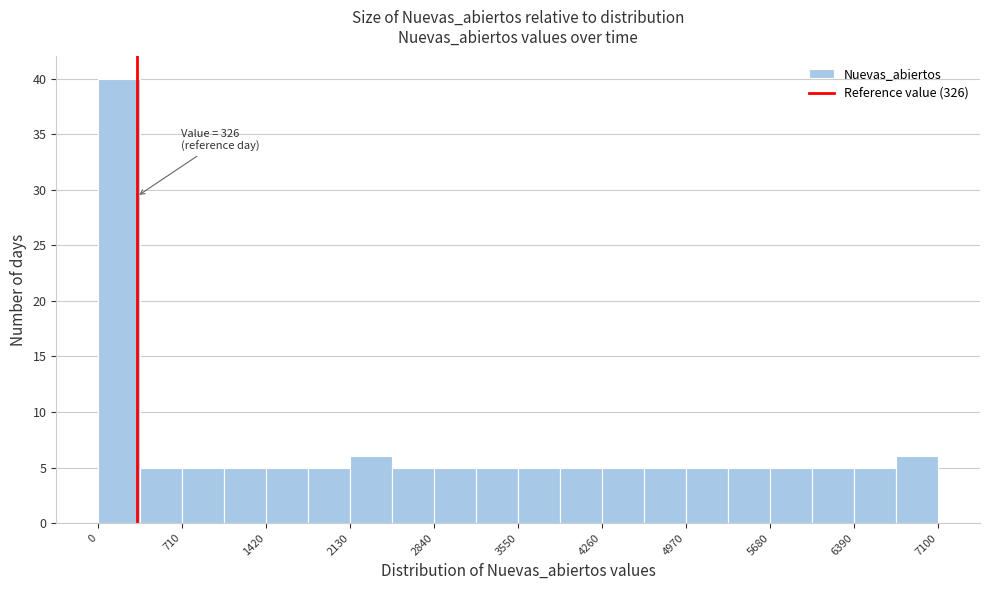

Around what value on the x-axis is the tallest bar? Give the approximate position of its centre, as read against the axis.

200